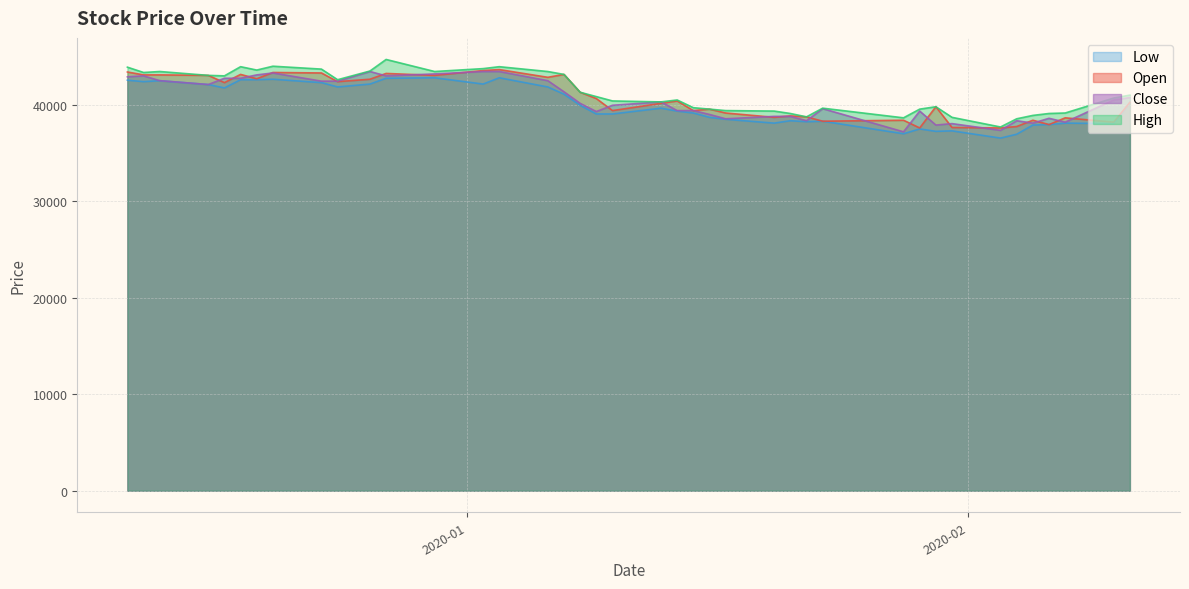

Where is Low nearest to the value 39675?

2020-01-13